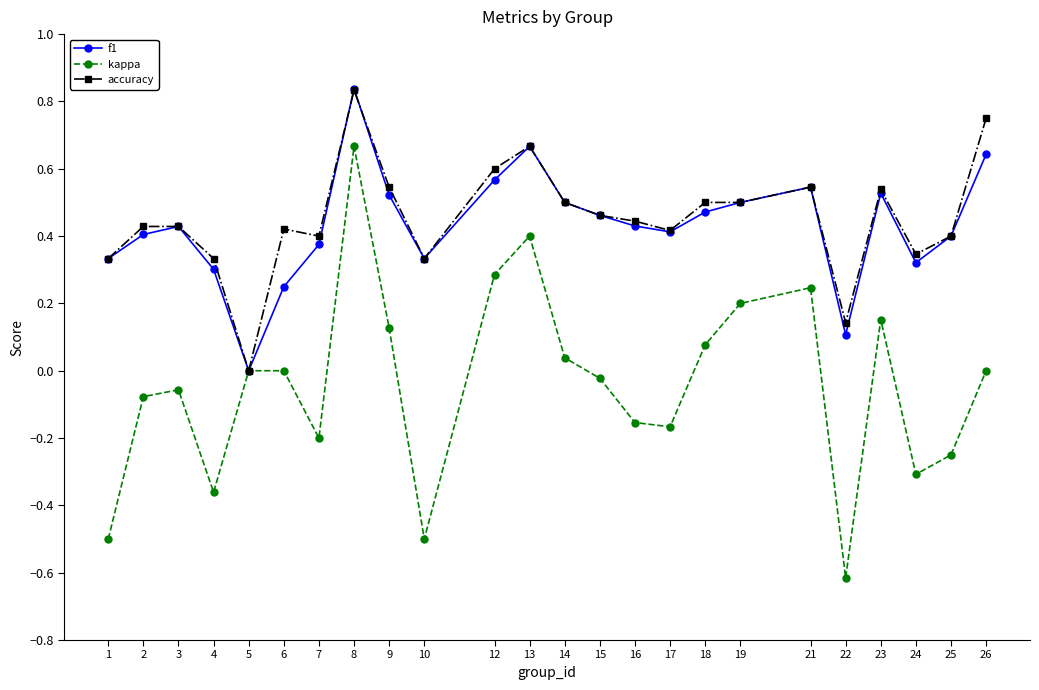

How many interior local valleys does the kappa series have?

6